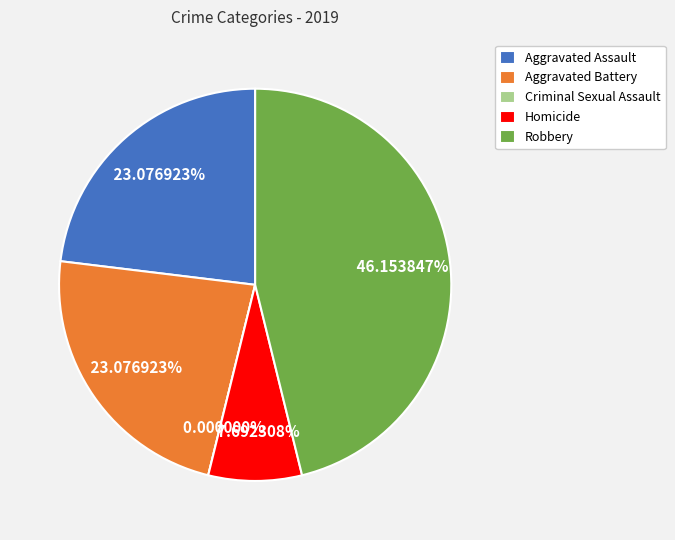

Rank the categories by value from highest to lowest.

Robbery, Aggravated Assault, Aggravated Battery, Homicide, Criminal Sexual Assault